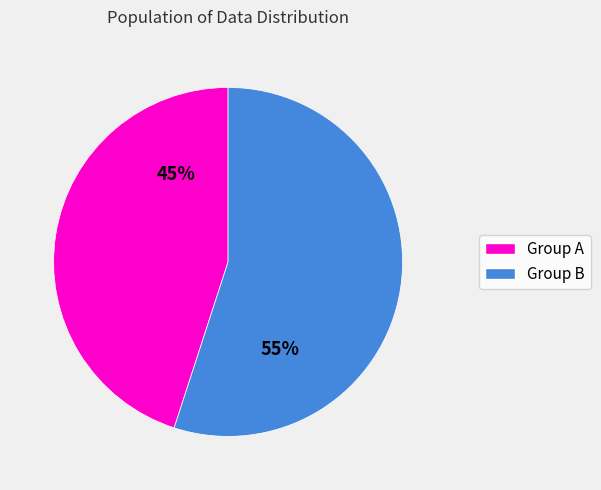

Is there a majority slice in this chart?

Yes